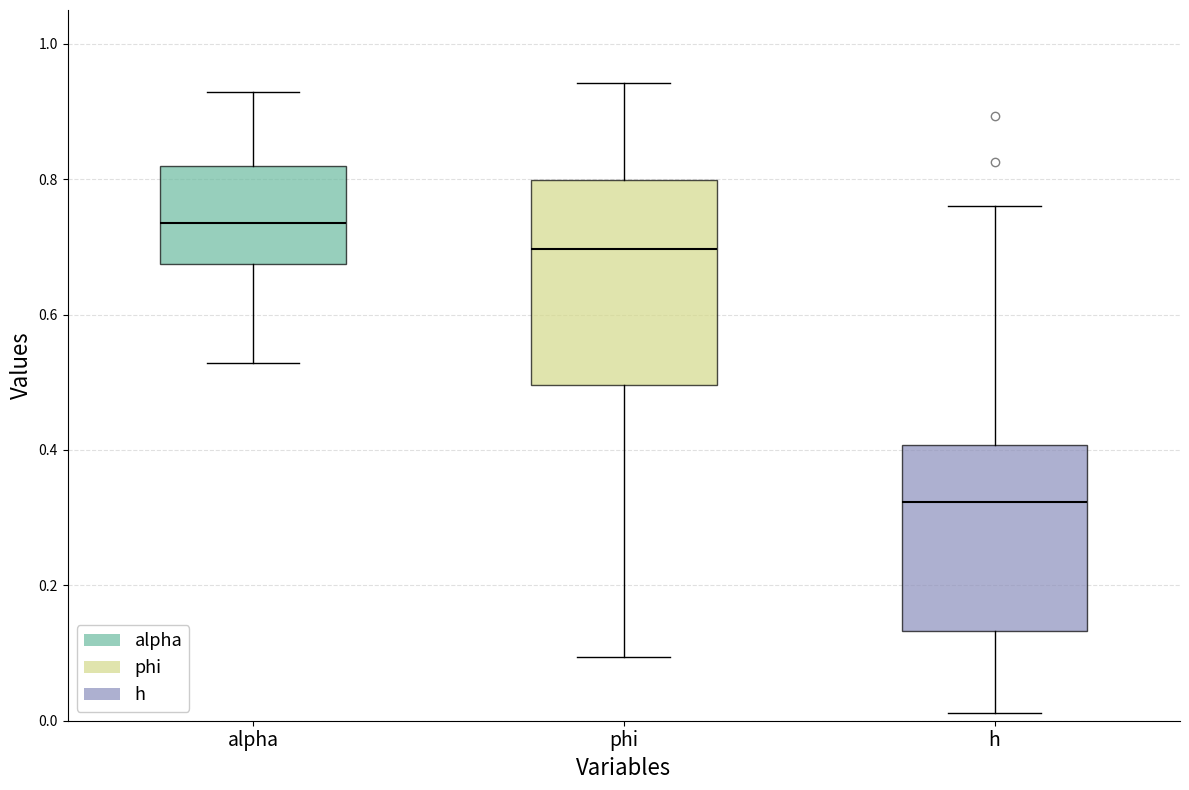

Reading left to right, transcribe this box plot: for each box, give where its median line is, the range the box spans, and where its two whiskers end, as read against the y-axis. The values are not printed on the chart, so give them approximately, as read against the axis.

alpha: median 0.74, box 0.68 to 0.82, whiskers 0.52 to 0.92
phi: median 0.70, box 0.50 to 0.80, whiskers 0.10 to 0.94
h: median 0.32, box 0.14 to 0.40, whiskers 0.02 to 0.76